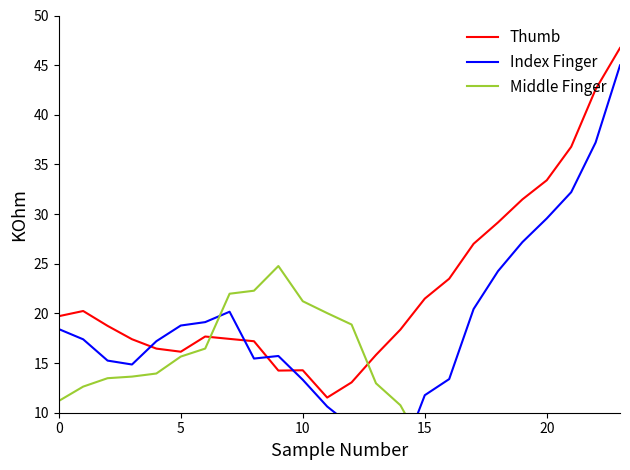

Which series has the largest total across all categories?

Thumb